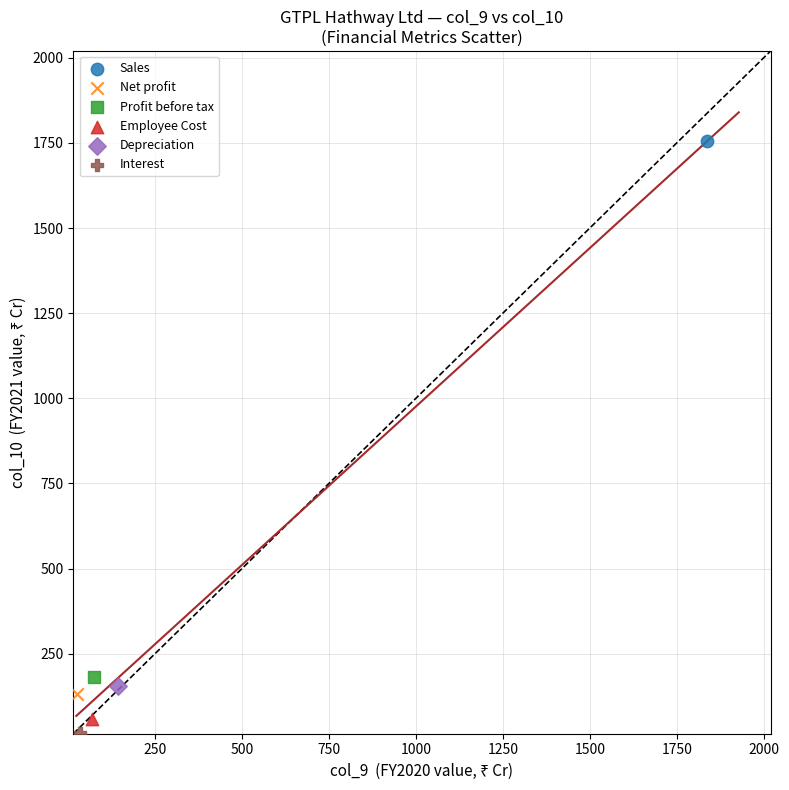

What are all the series names shown in the legend?

Sales, Net profit, Profit before tax, Employee Cost, Depreciation, Interest